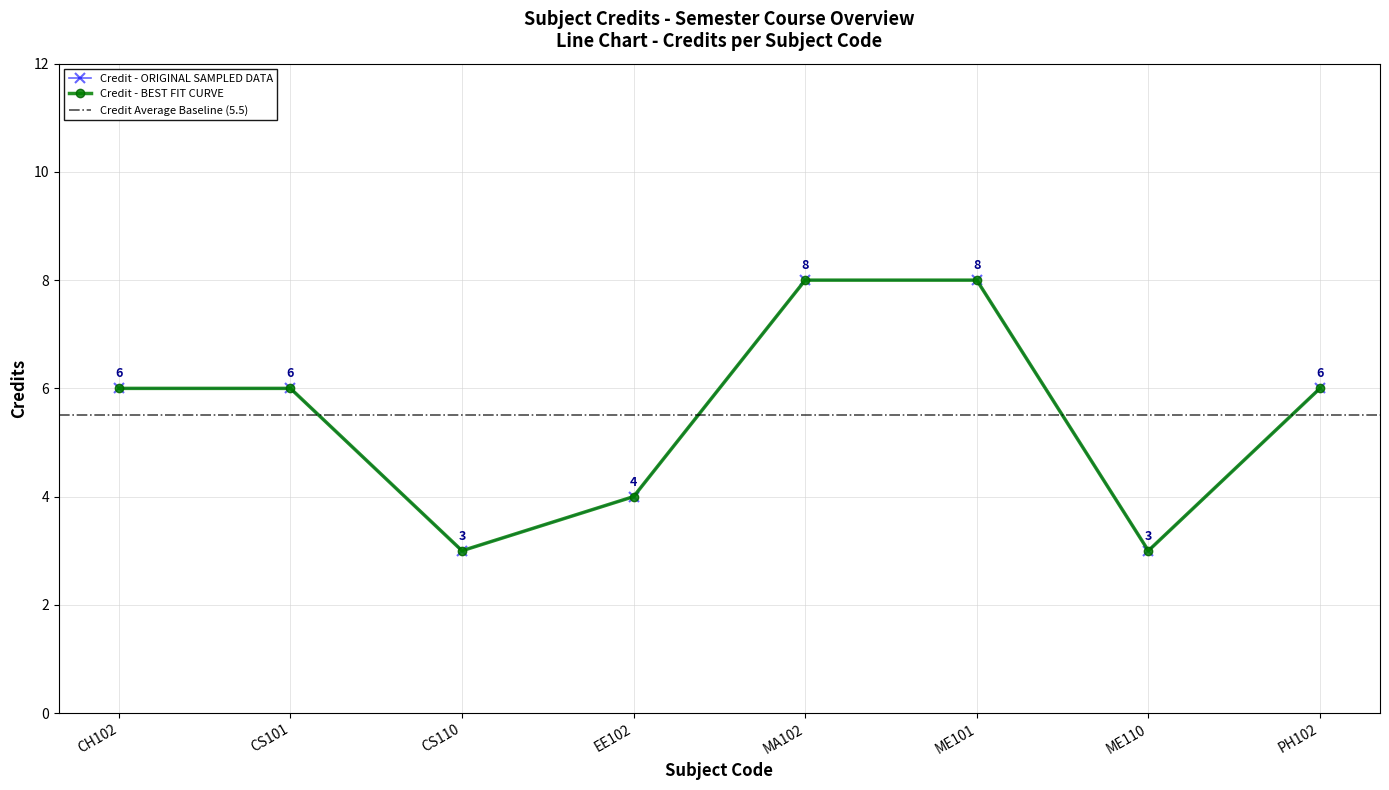

Which has a higher value, EE102 or CS110?

EE102